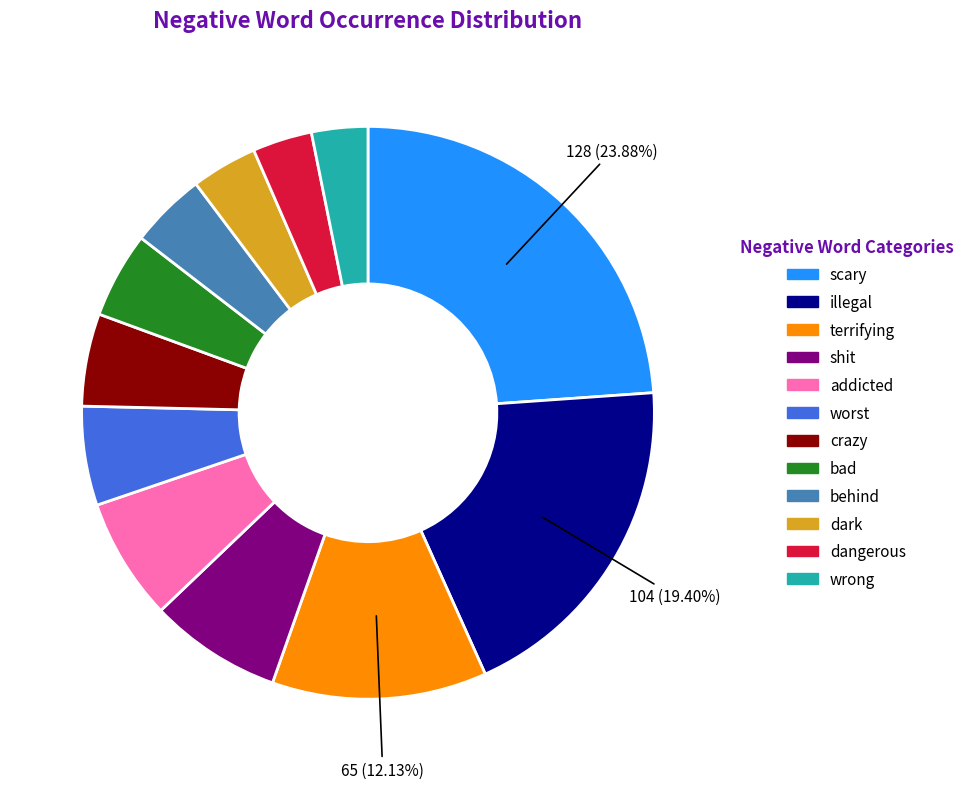

To the nearest percent, what is the combined percentage of behind and bad?

9%